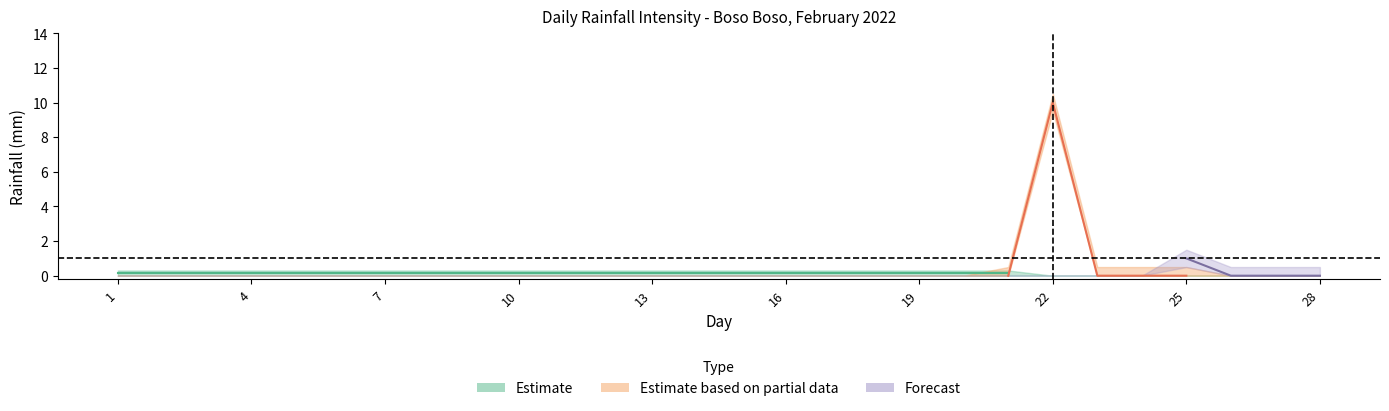

The value of 00:00 at 10 is 0. True or false?

True